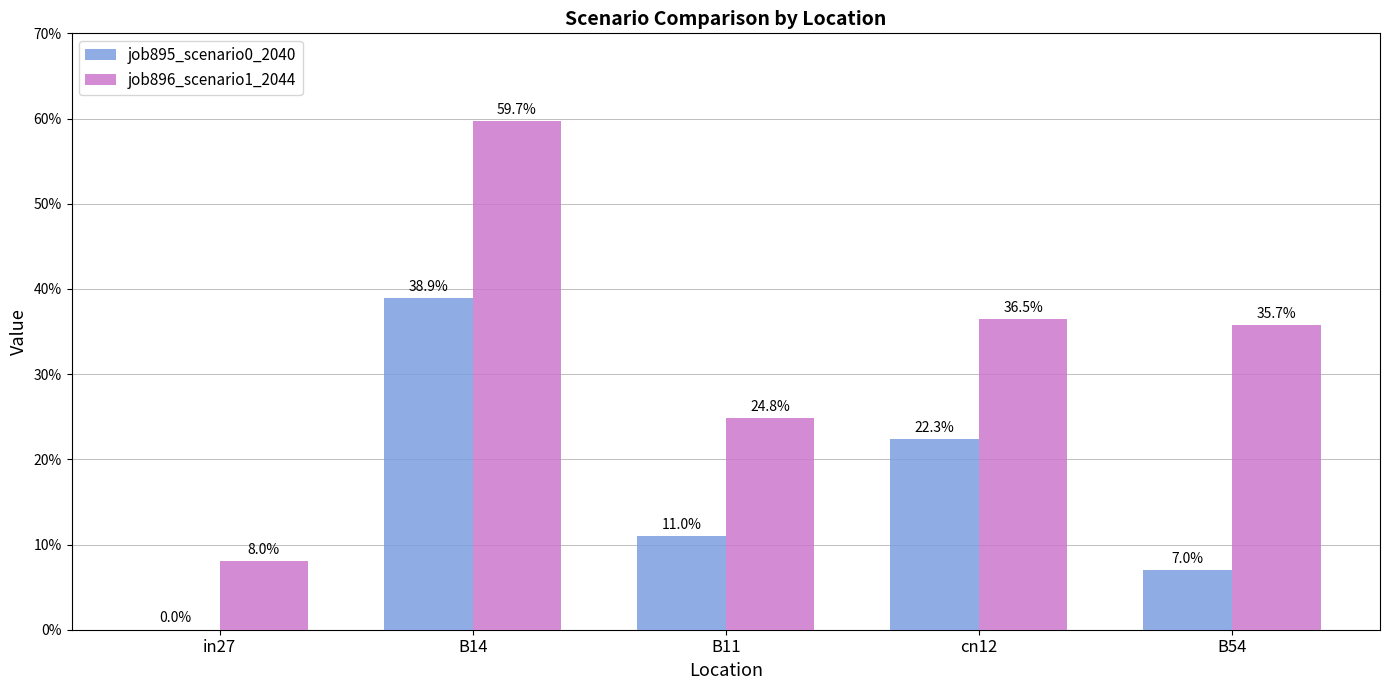

What is the label of the 5th bar from the left?

B54